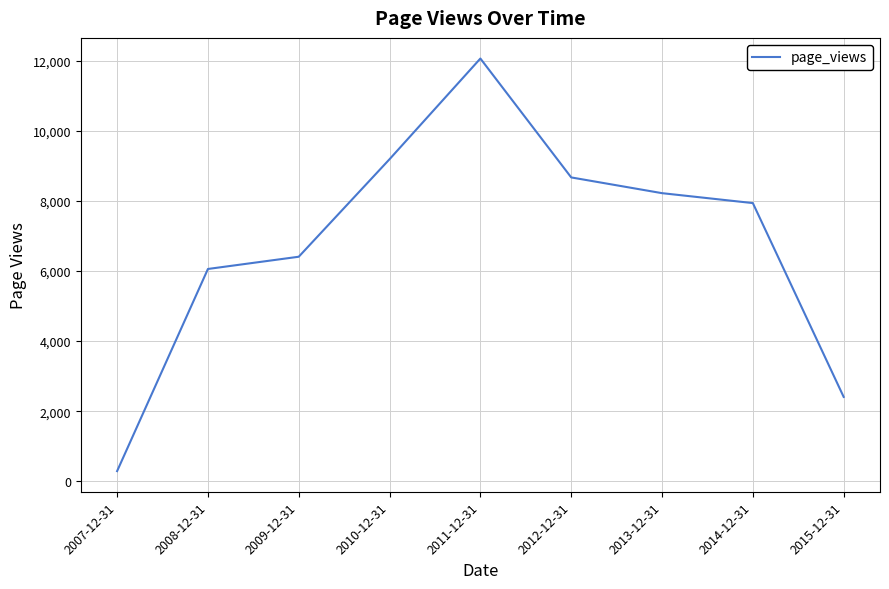

Reading left to right, what are all the values shown in this chart?

2007-12-31=293	2008-12-31=6058	2009-12-31=6407	2010-12-31=9189	2011-12-31=12060	2012-12-31=8669	2013-12-31=8220	2014-12-31=7937	2015-12-31=2409